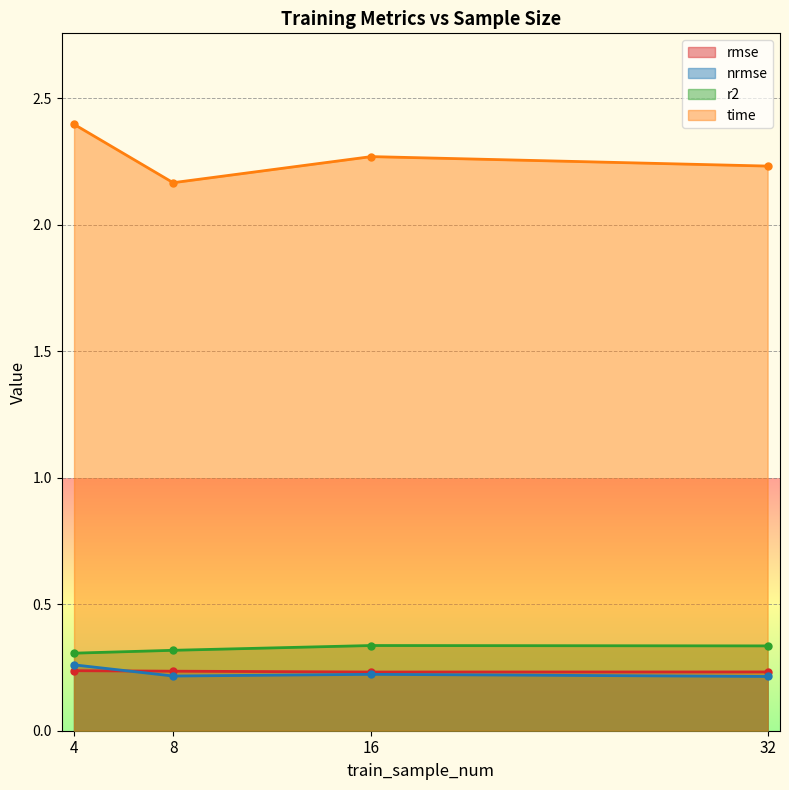

What is the total value across all series at 4?

3.2